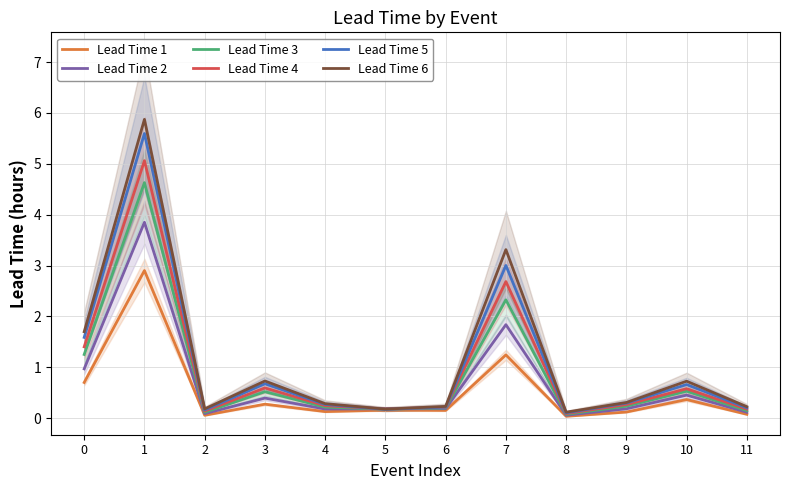

Which series has the widest spread of values?

Lead Time 6